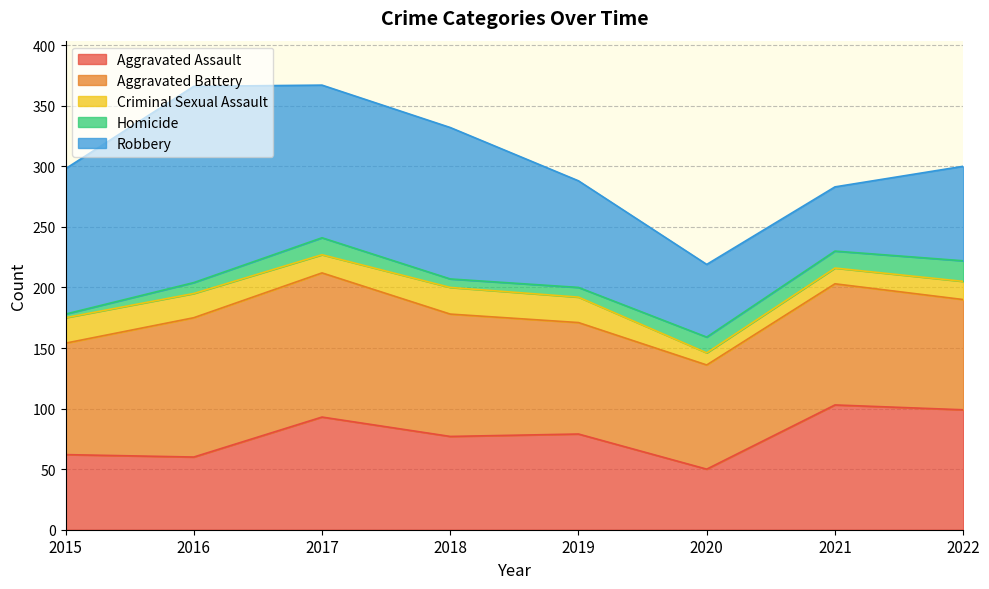

What is the value of the Criminal Sexual Assault point at the 8th from the left?

15